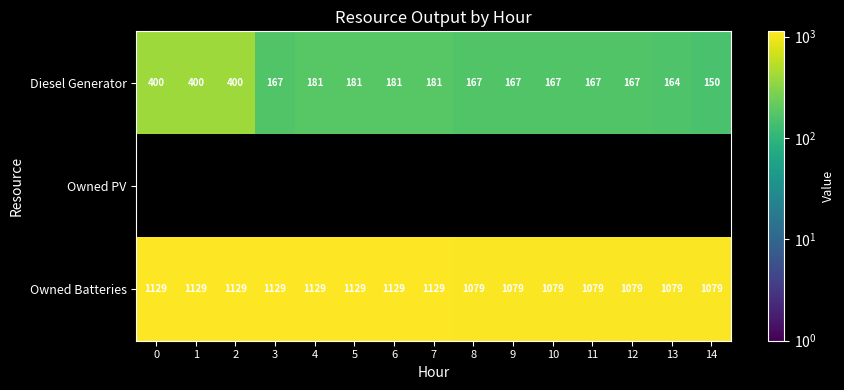

Which has a higher value, 2 or 1?

2